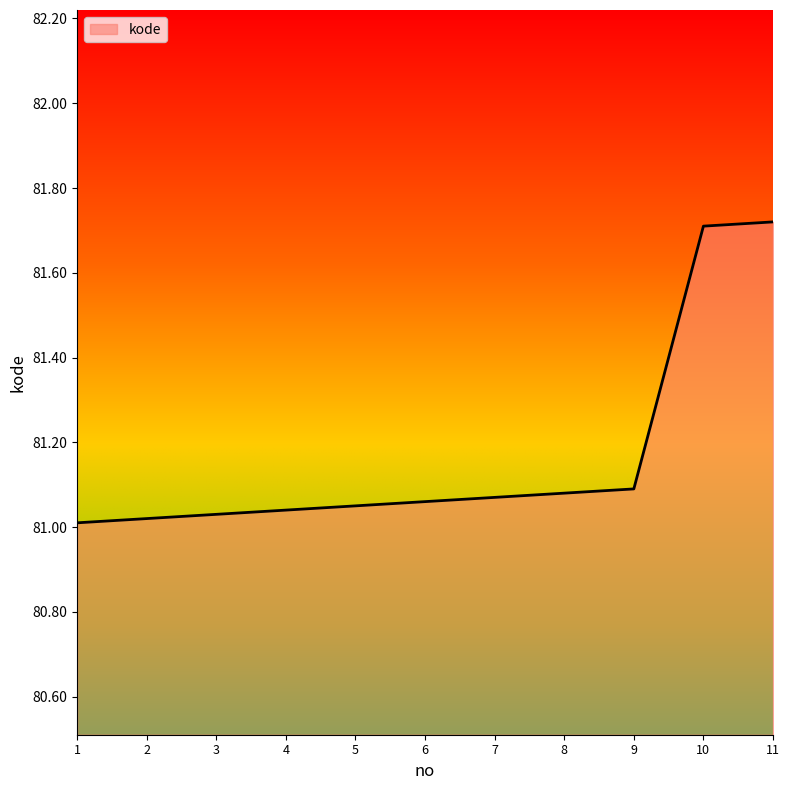

Is it true that the value at 10 is 81.7?

True